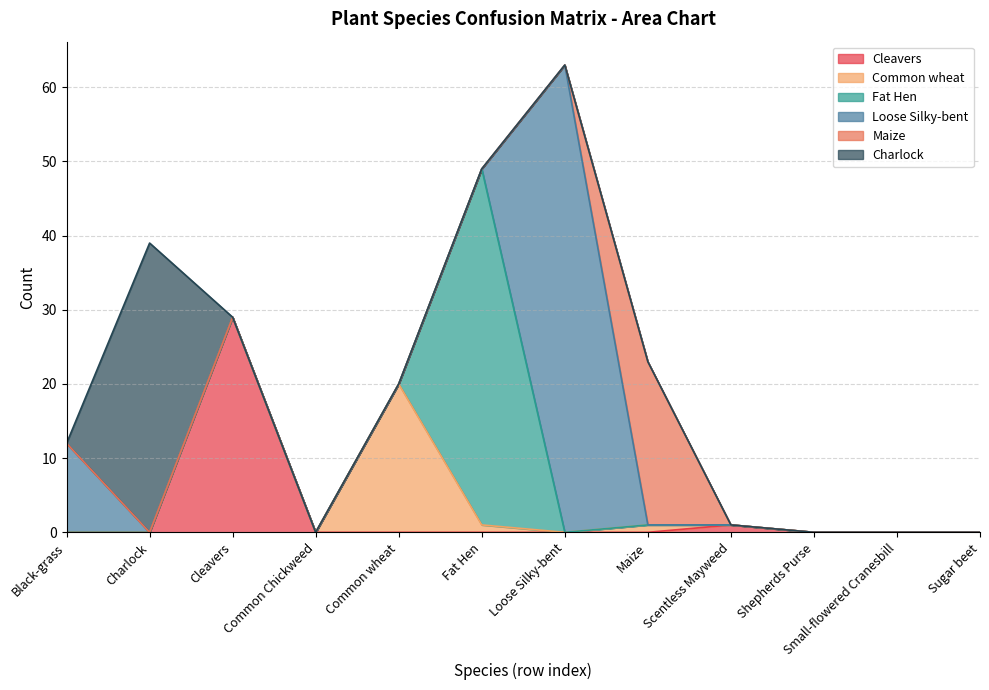

What are all the series names shown in the legend?

Cleavers, Common wheat, Fat Hen, Loose Silky-bent, Maize, Charlock